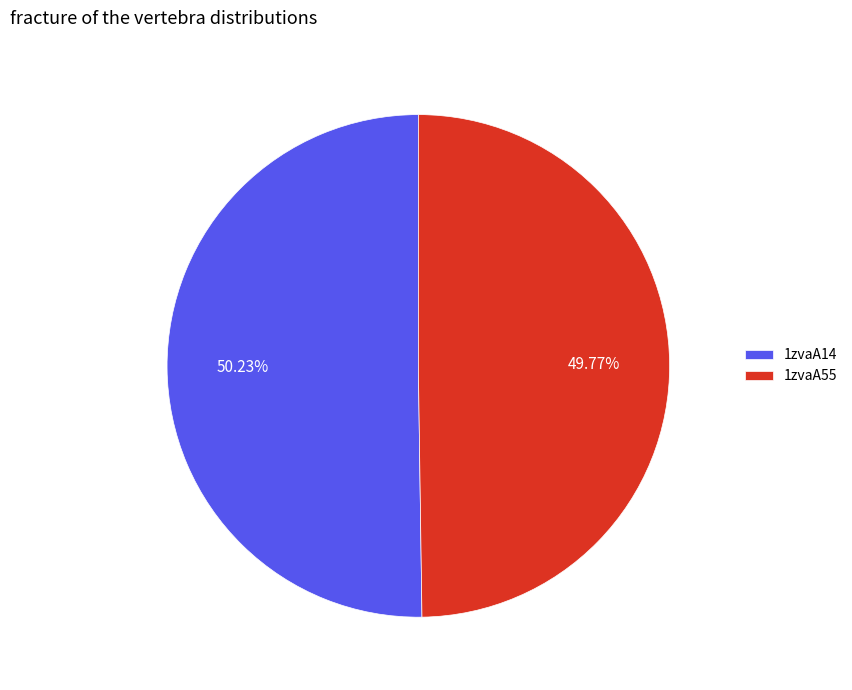

Does any single category account for the majority?

Yes